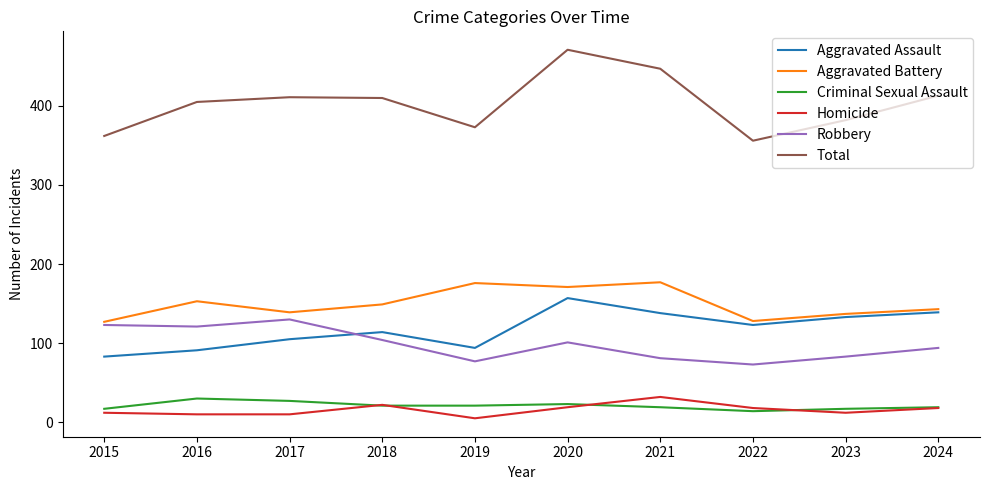

True or false: Aggravated Battery and Homicide intersect in this chart.

False